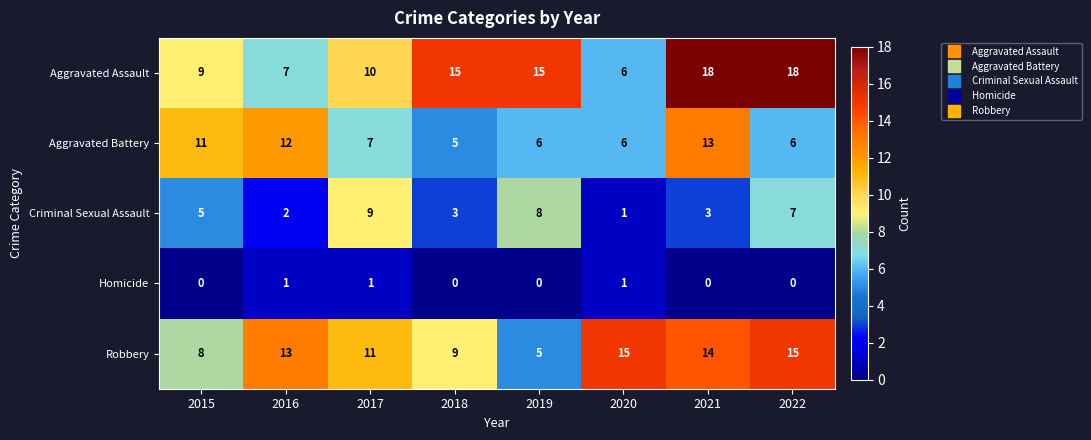

Which category has the highest value in the Criminal Sexual Assault series?

2017